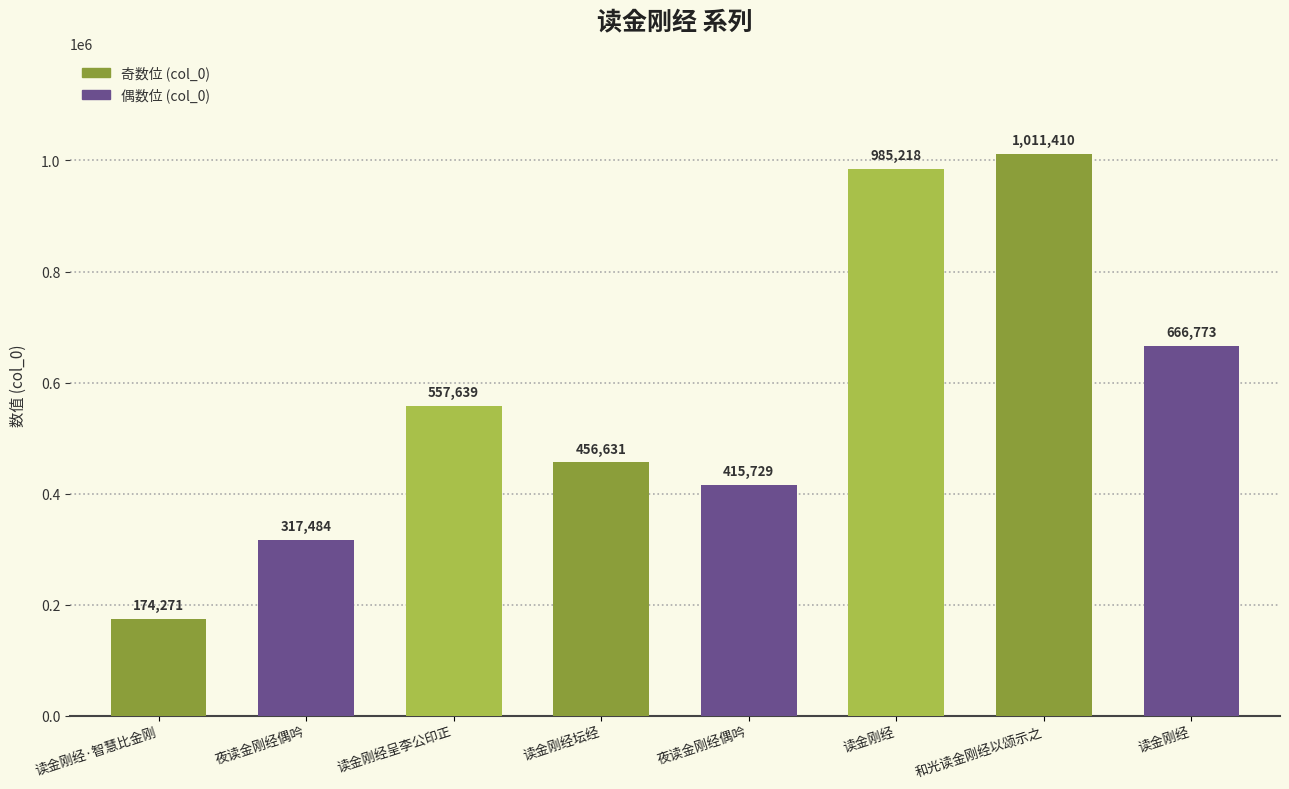

Count the number of categories in the chart.

8